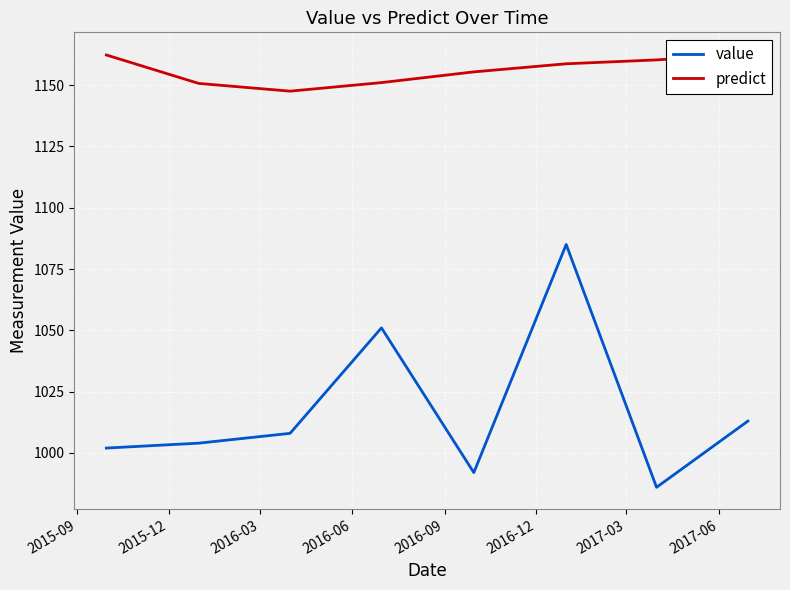

Is the value of predict at 2016-03 greater than the value of value at 2017-06?

Yes